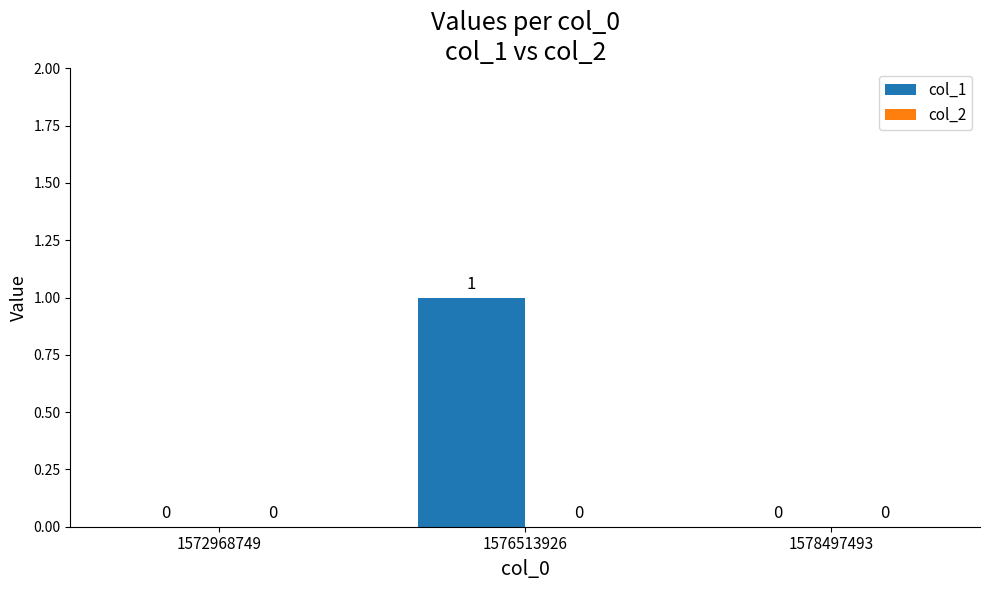

How many data points does each series have?

3